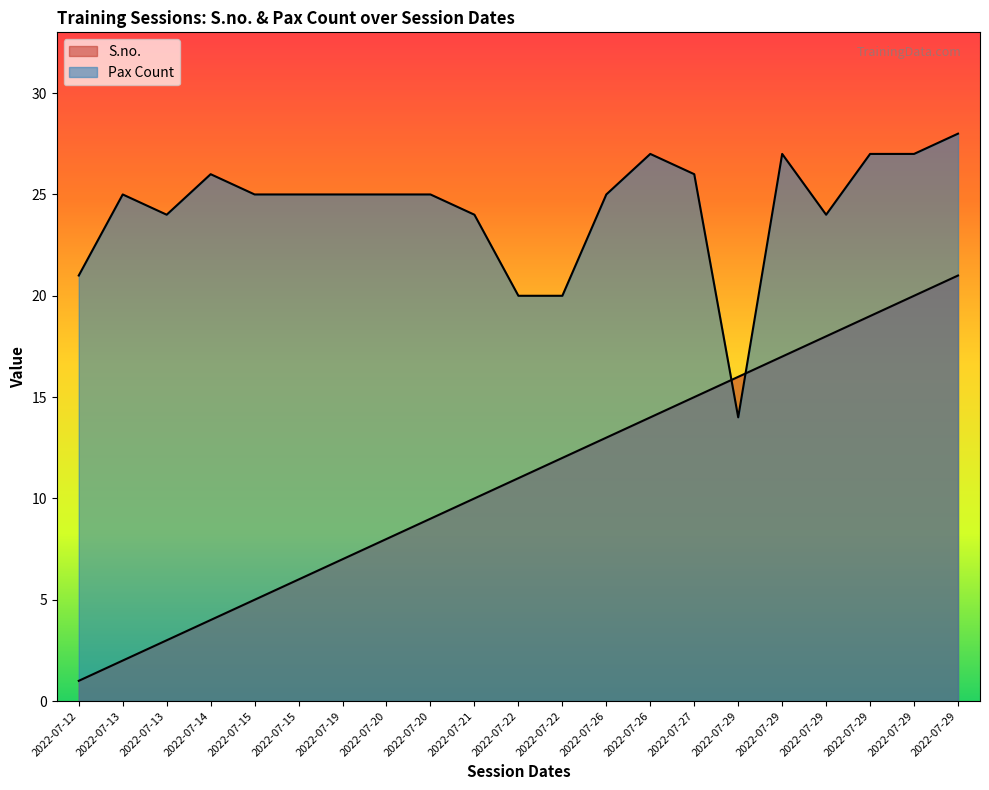

Is the value of Pax Count at 2022-07-15 greater than the value of S.no. at 2022-07-13?

Yes